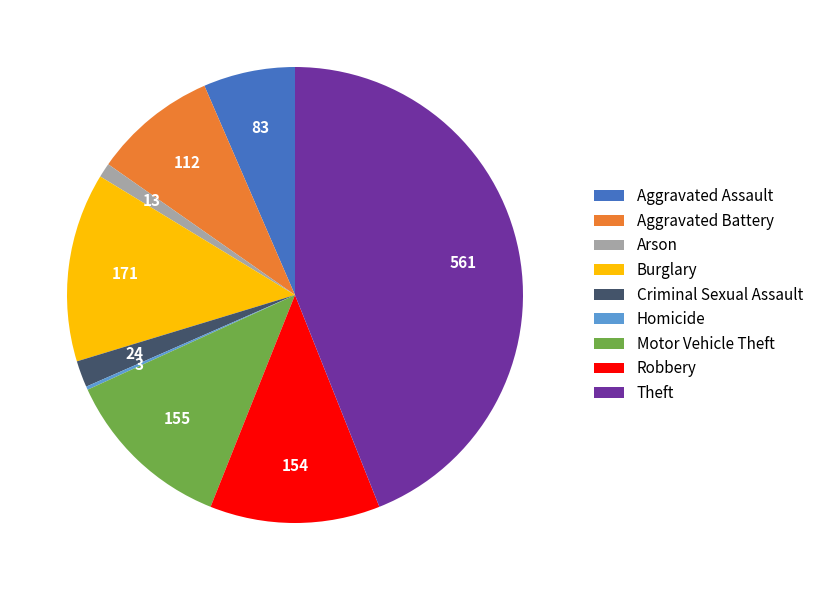

Does Robbery account for over 50% of the chart?

No